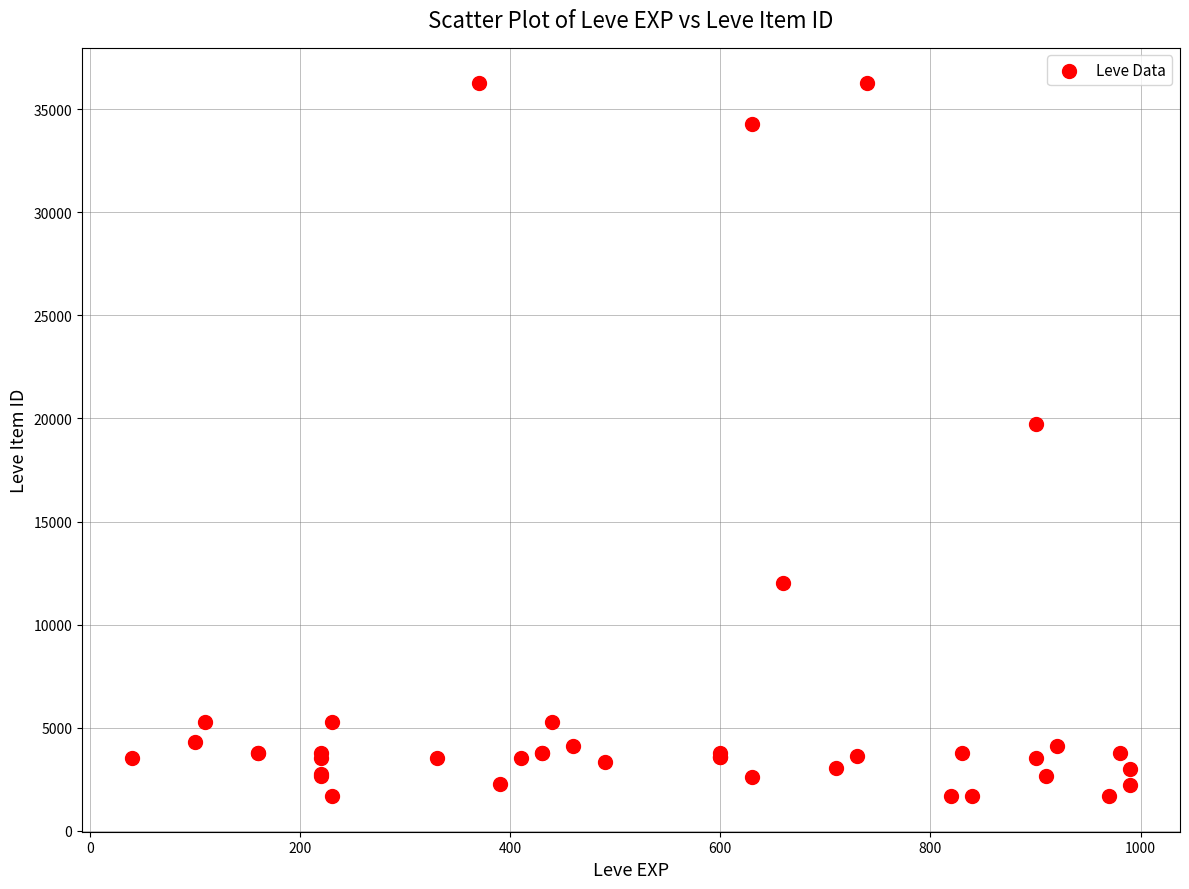

What Y value in the scatter plot is closest to 18967?

19744